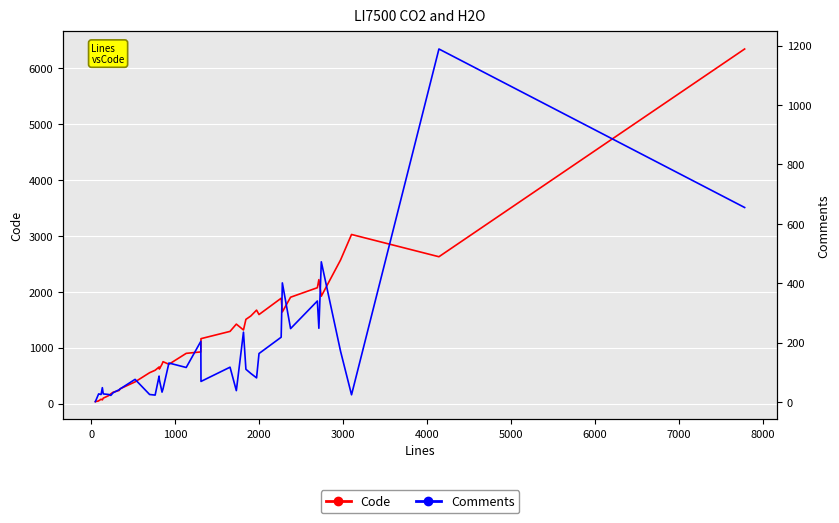

How many data points in Code are above 899?

19